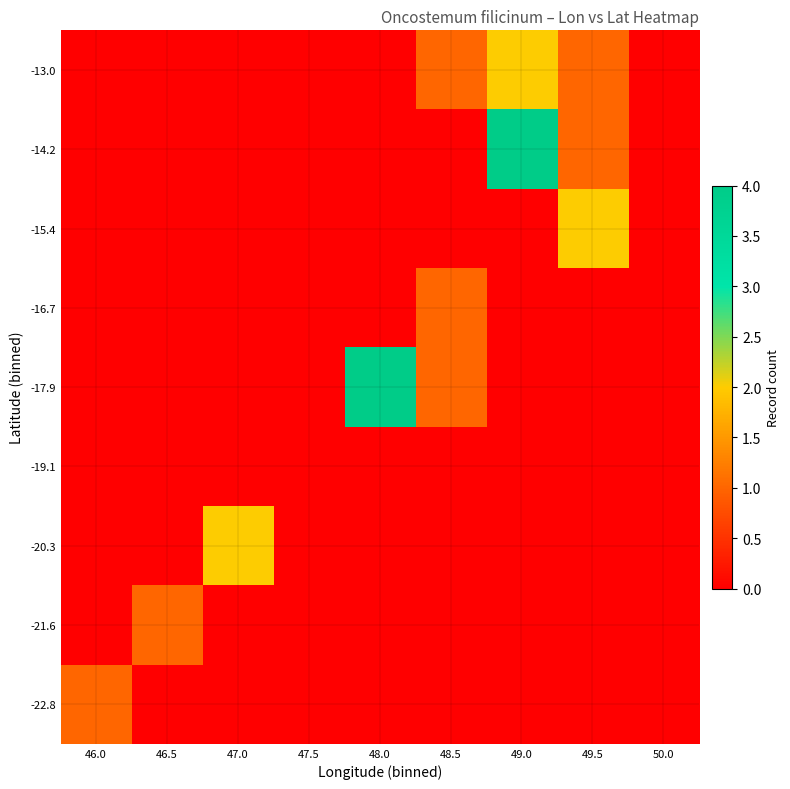

What is the difference between the highest and lowest values at 49.5?

2